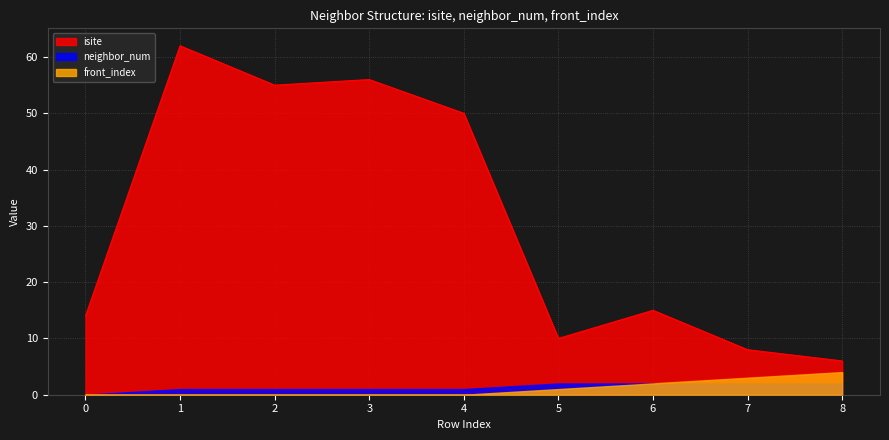

What is the lowest value of the isite series?

6